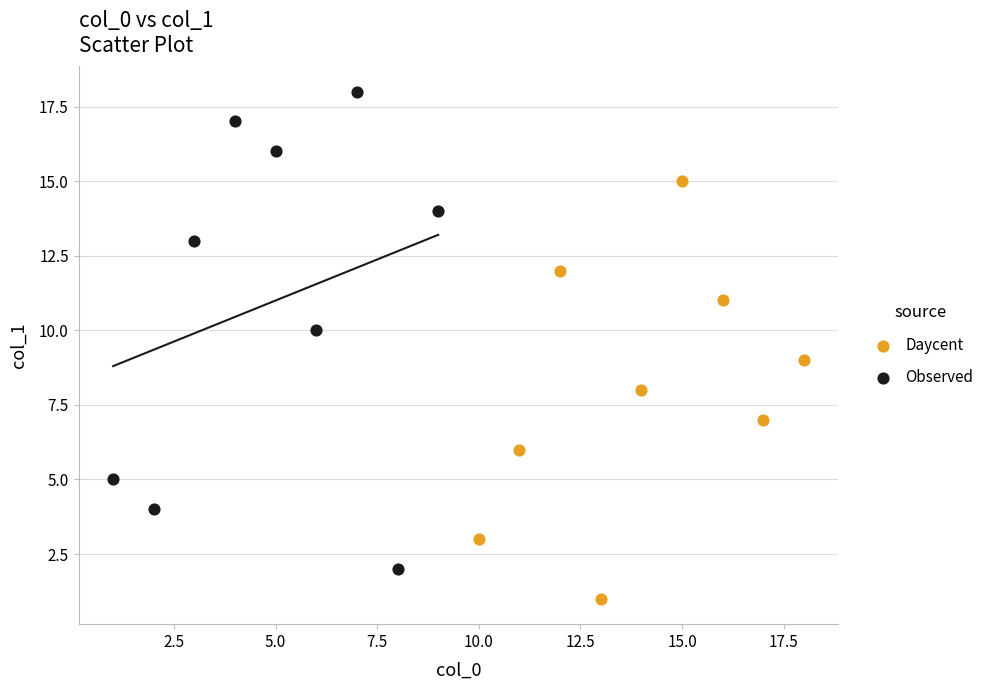

Which series contains the highest Y value?

Observed